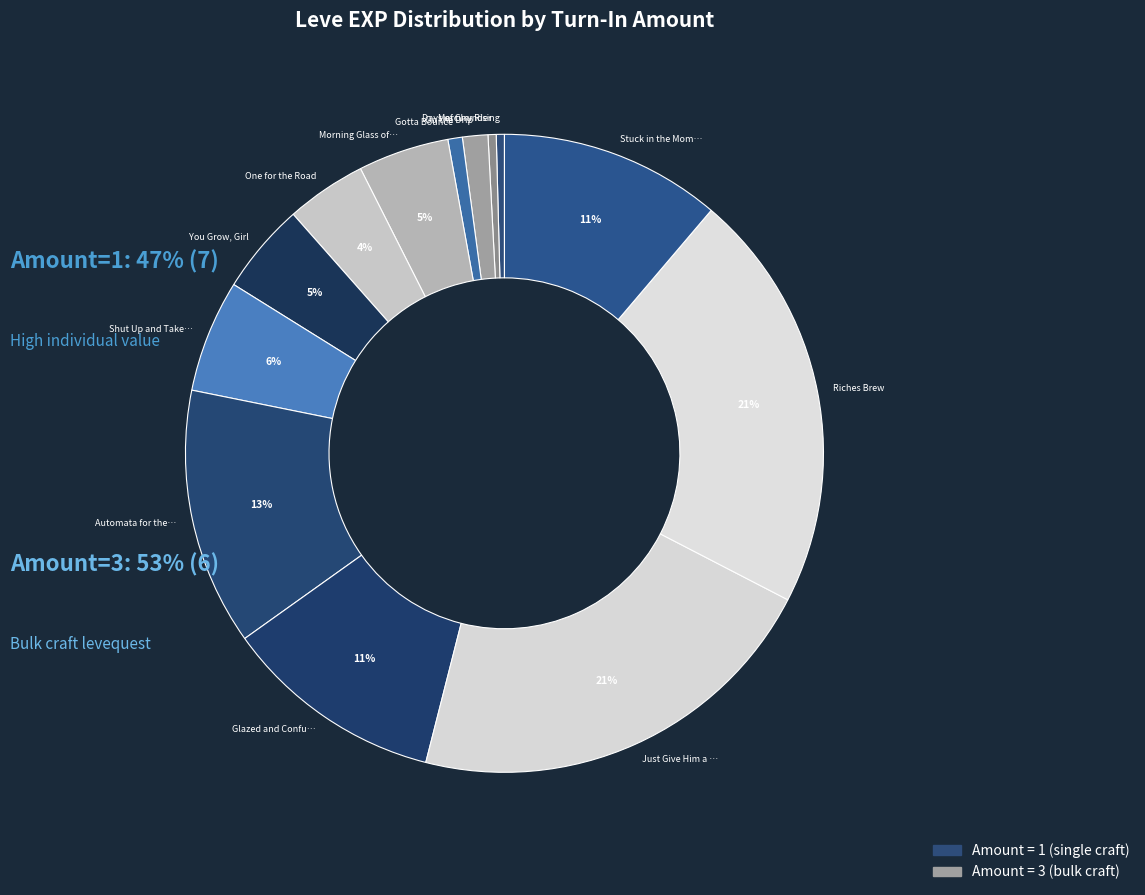

How many segments does this pie chart have?

13